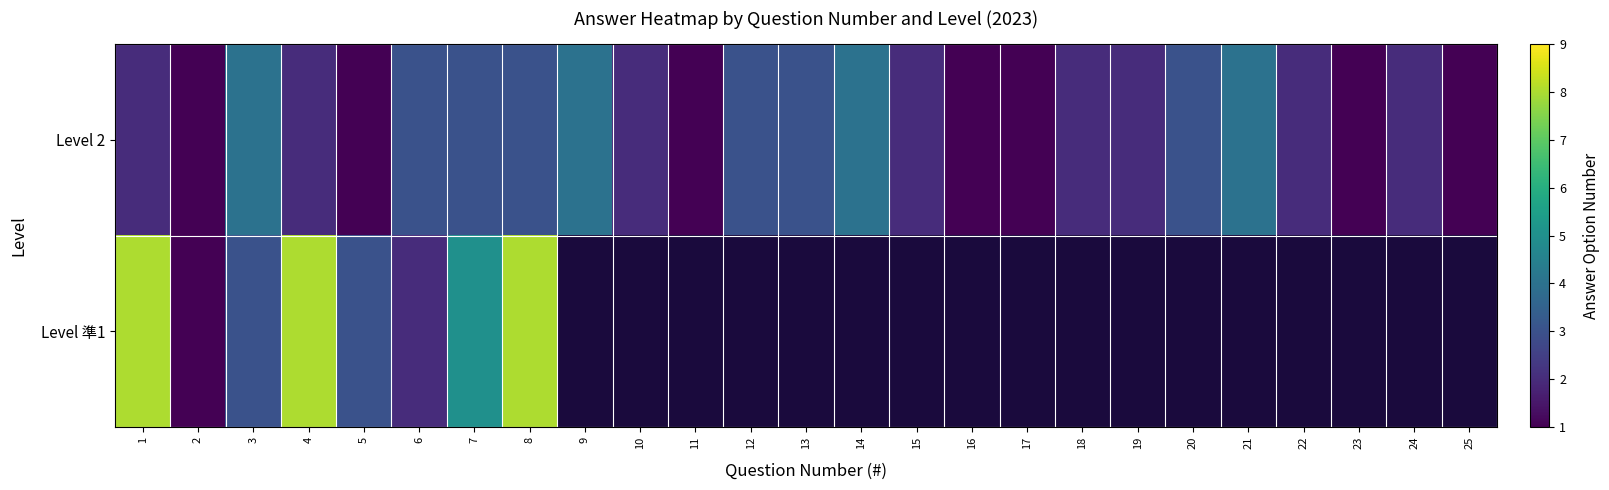

What is the minimum value for Level 準1?

1.0